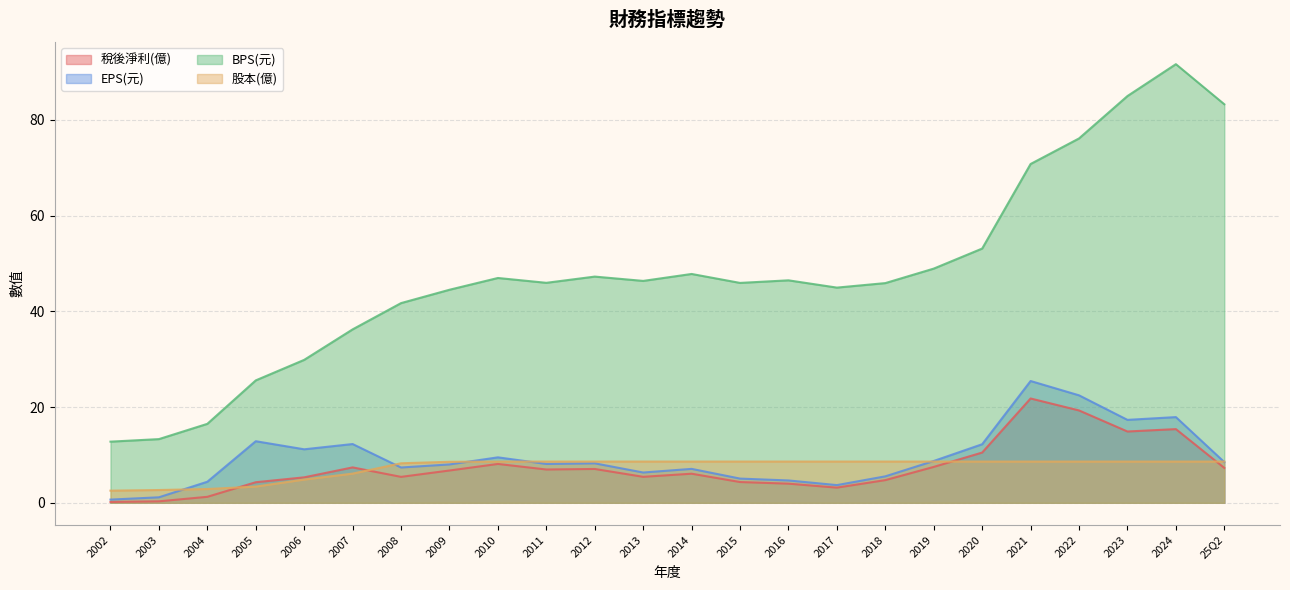

What is the difference between the second highest and second lowest values in the BPS(元) series?

71.7